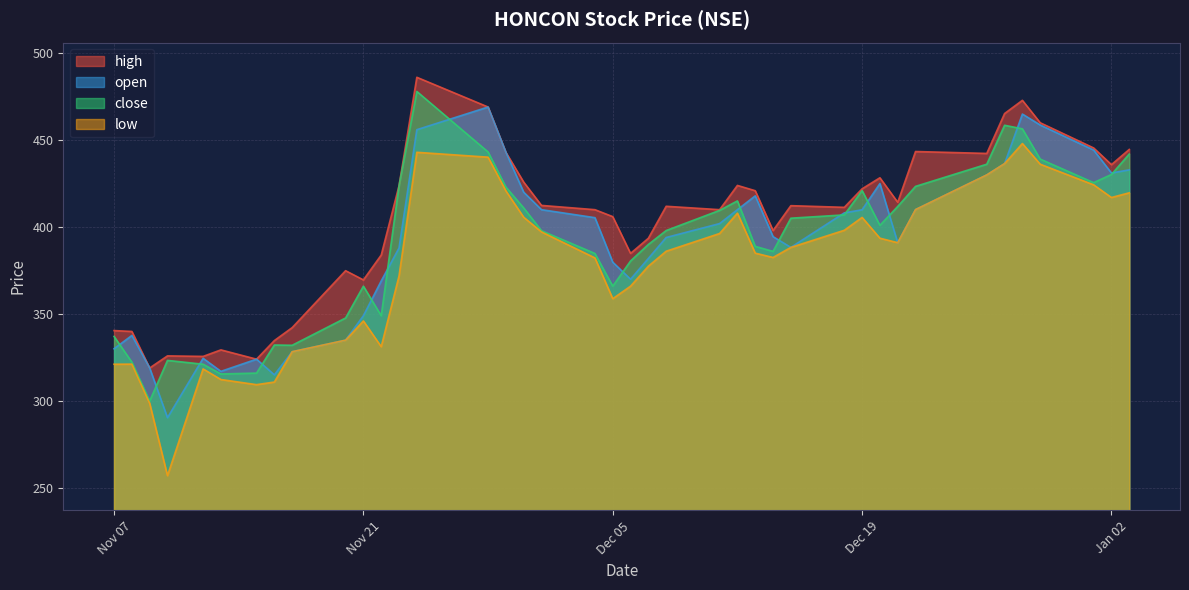

Is it true that high equals 339.9 at 2023-11-08?

True